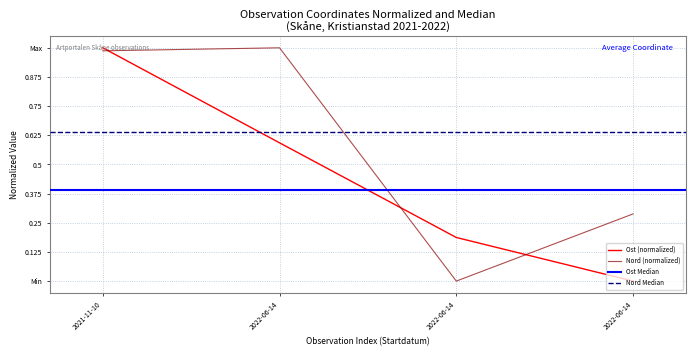

What is the total value across all series at 2022-06-14?

1.6